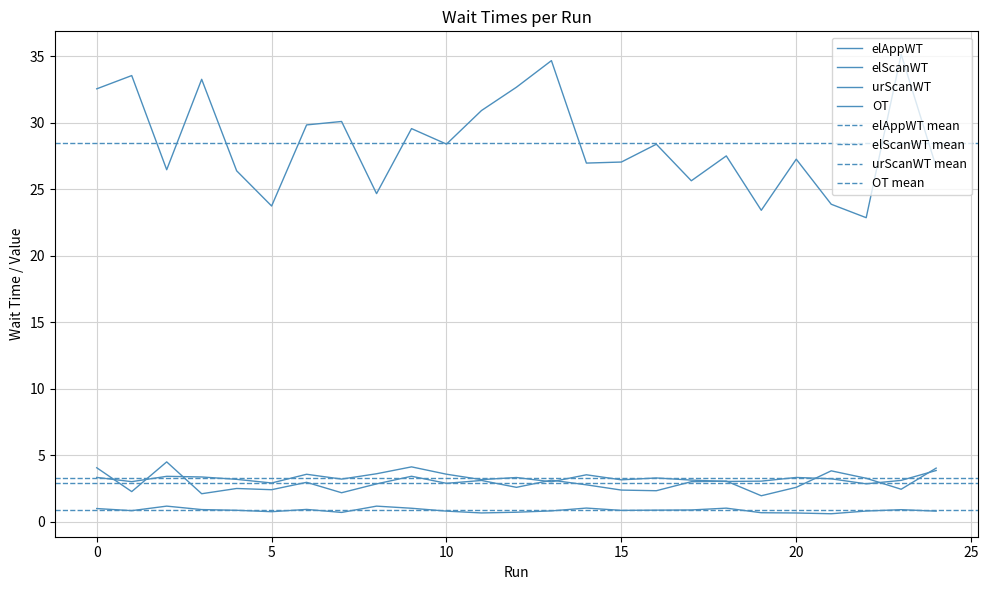

The elAppWT series shows 49.2 at 13. True or false?

False